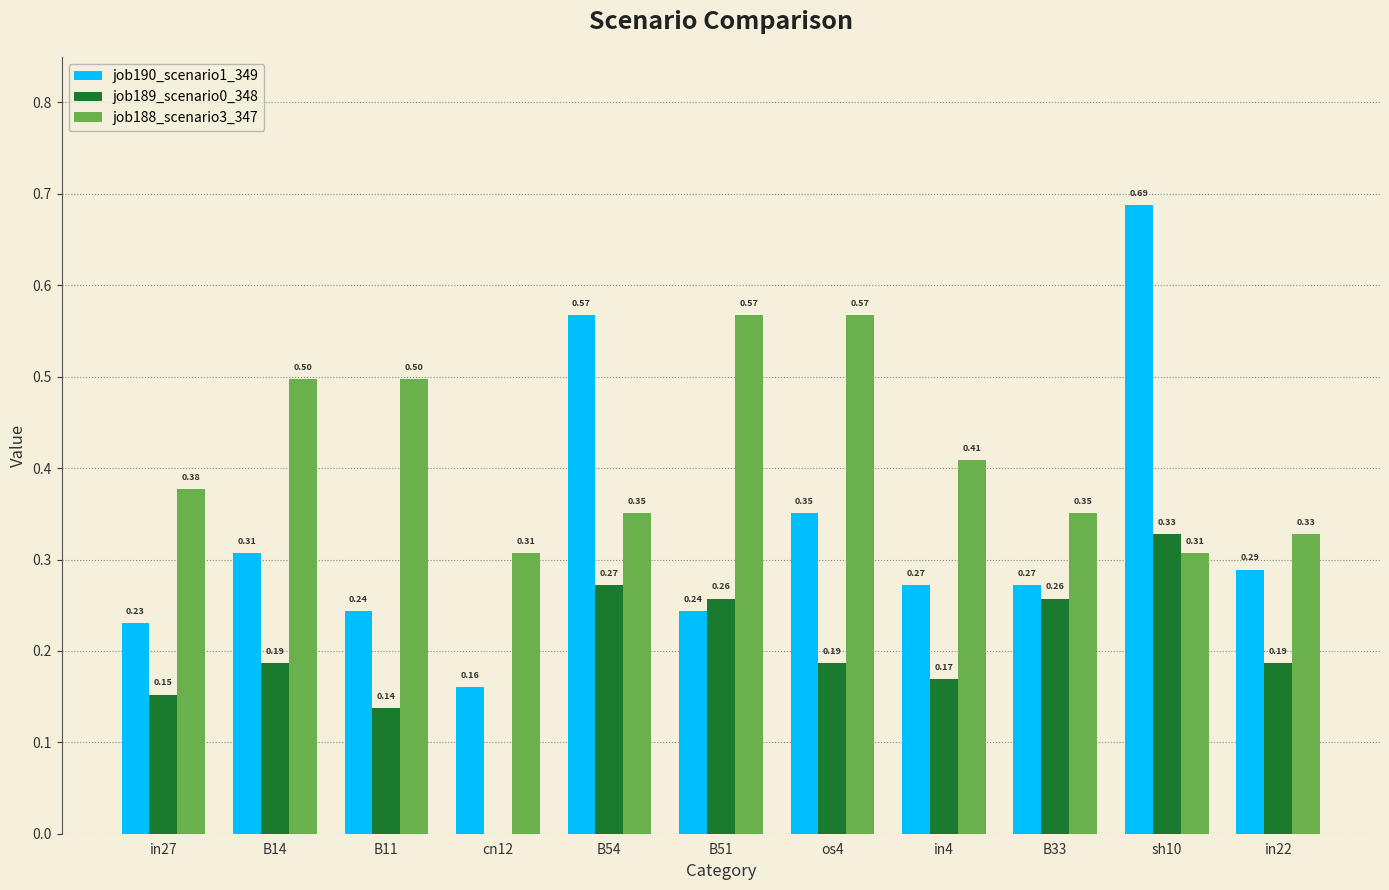

What is the sum of all job190_scenario1_349 values?

3.6